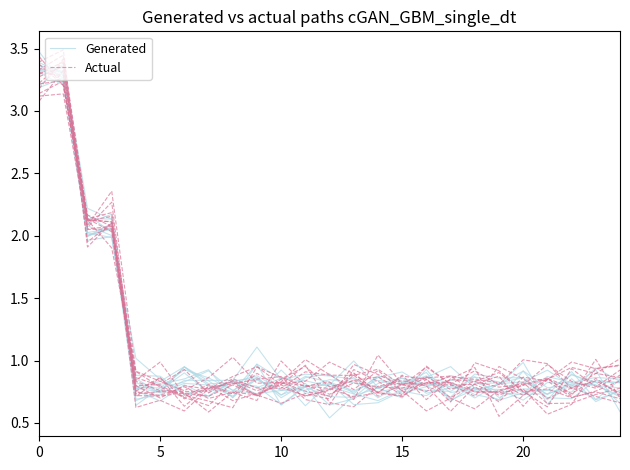

What is the sum of the Actual values at 23 and 10?

1.8